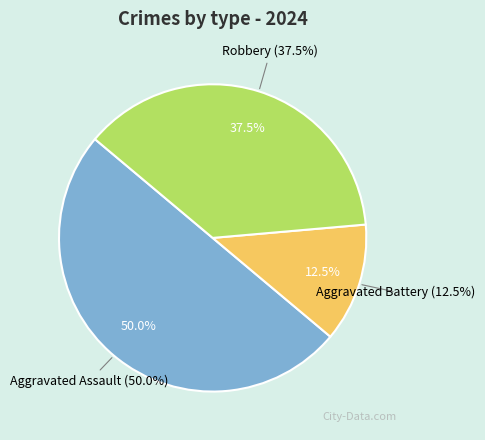

True or false: Robbery accounts for 38% of the total.

True